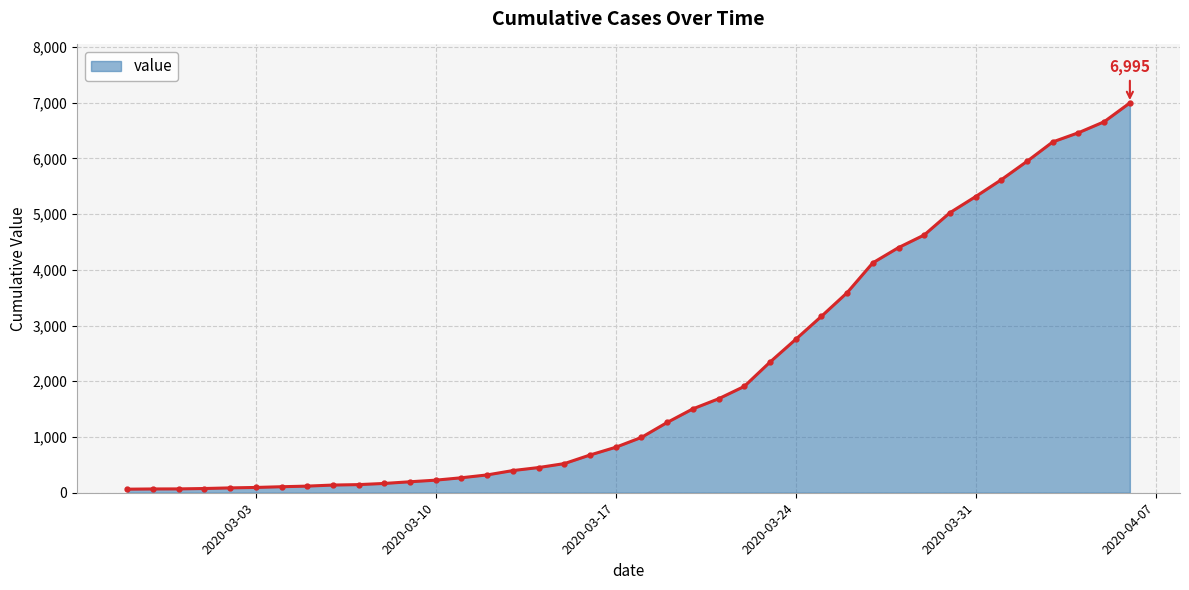

What is the maximum value shown in the chart?

6995